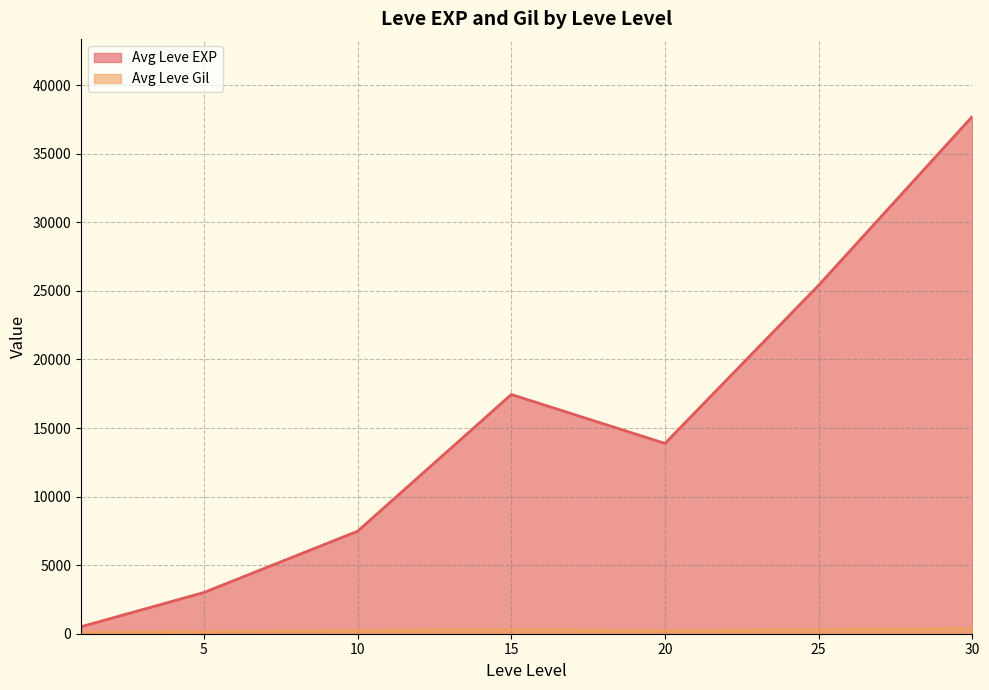

How many lines are shown in the chart?

2